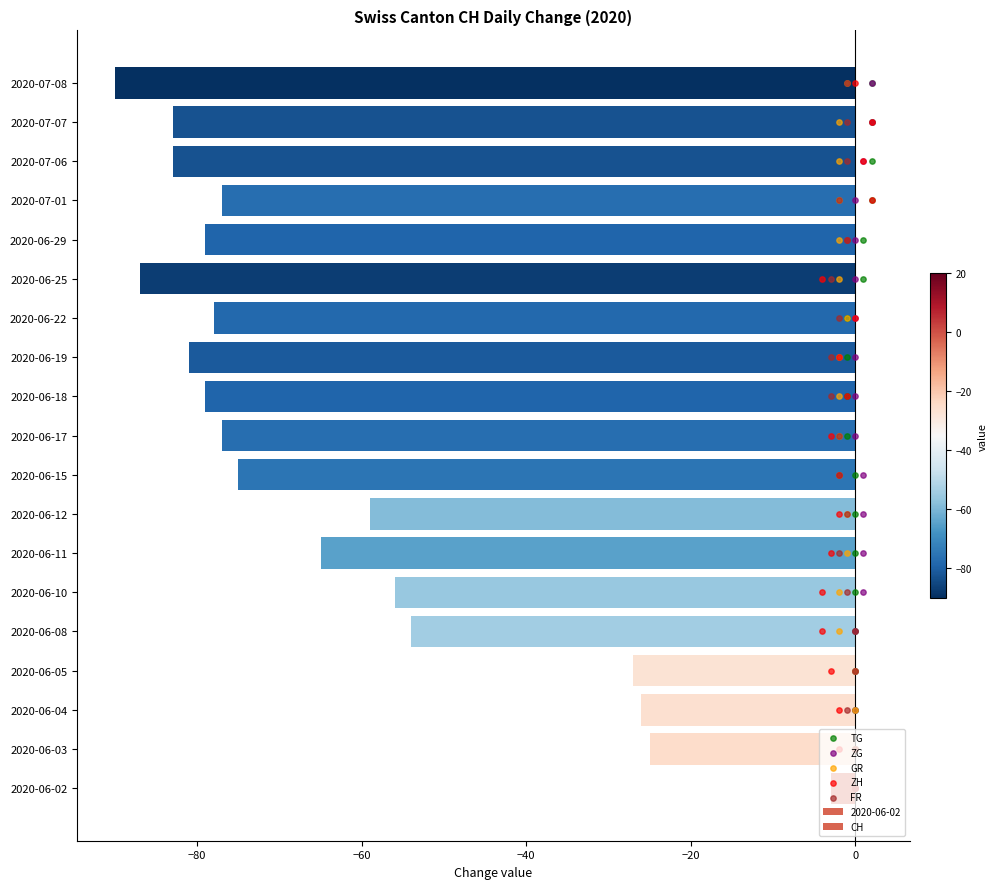

Which series contains the lowest Y value?

CH